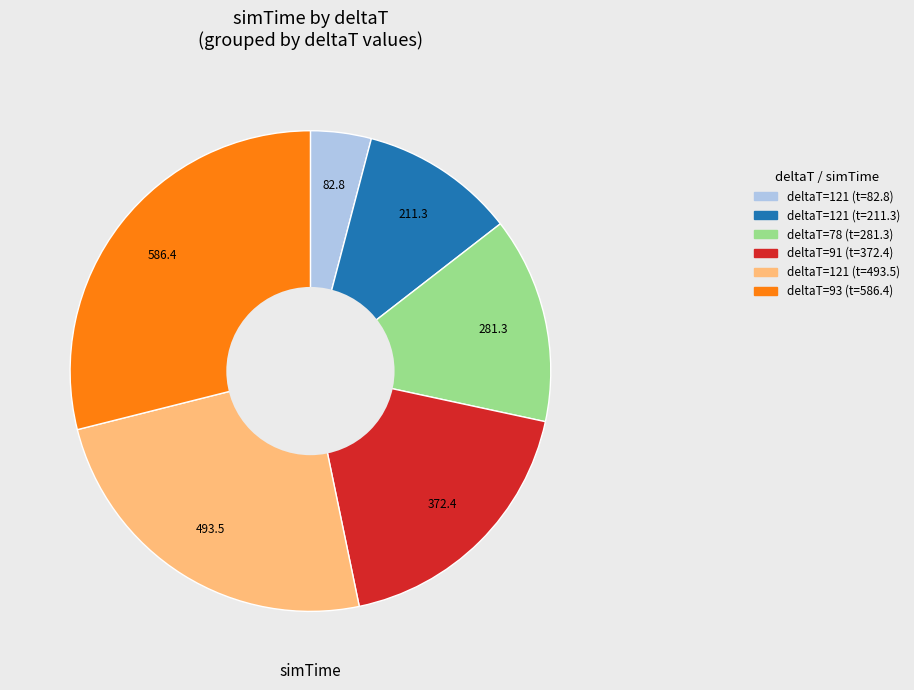

Is there any slice that represents more than half of the pie?

No